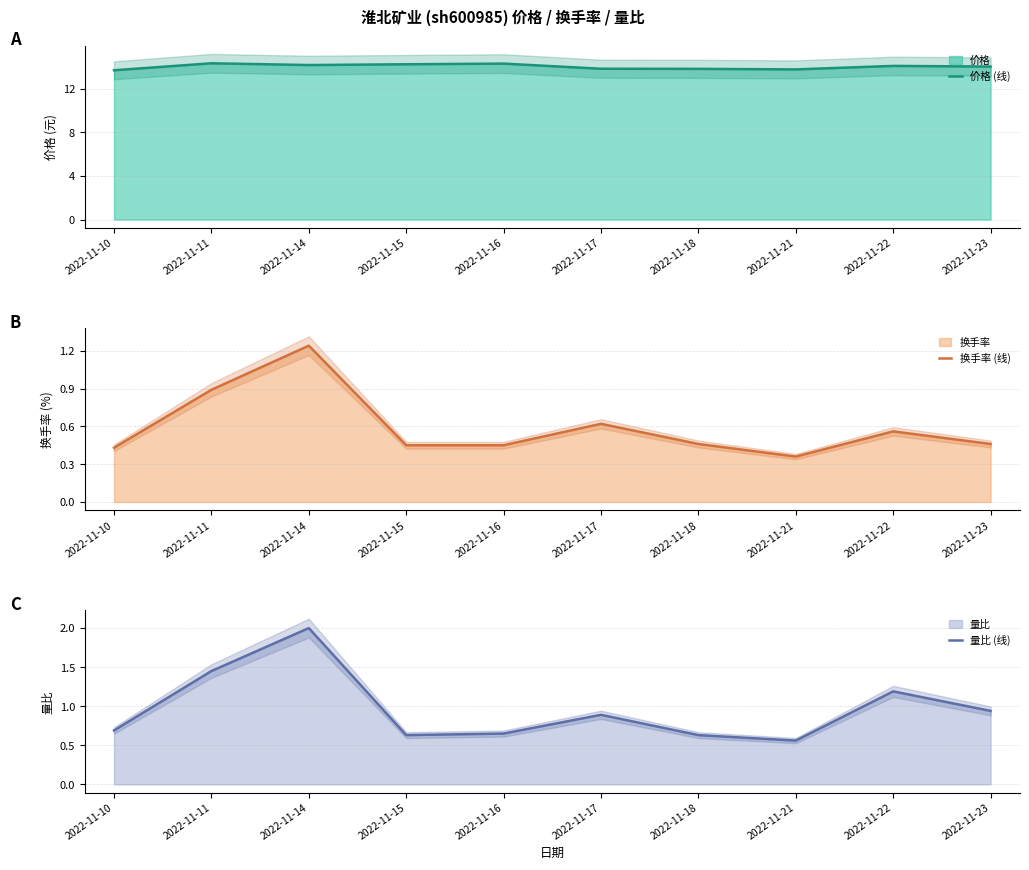

List the labels in order of 换手率 (线) value, smallest first.

2022-11-21, 2022-11-10, 2022-11-15, 2022-11-16, 2022-11-18, 2022-11-23, 2022-11-22, 2022-11-17, 2022-11-11, 2022-11-14